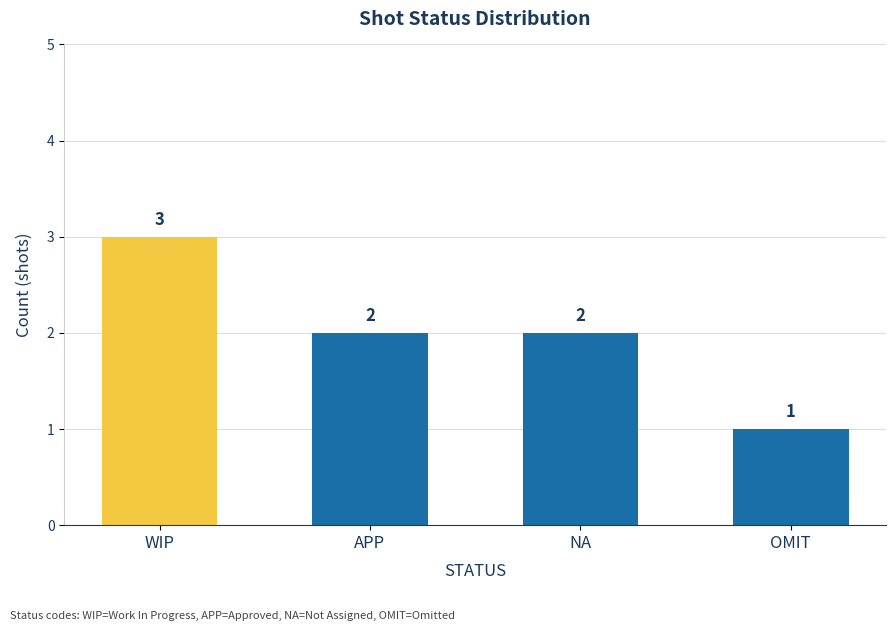

What is the label of the 1st bar from the left?

WIP